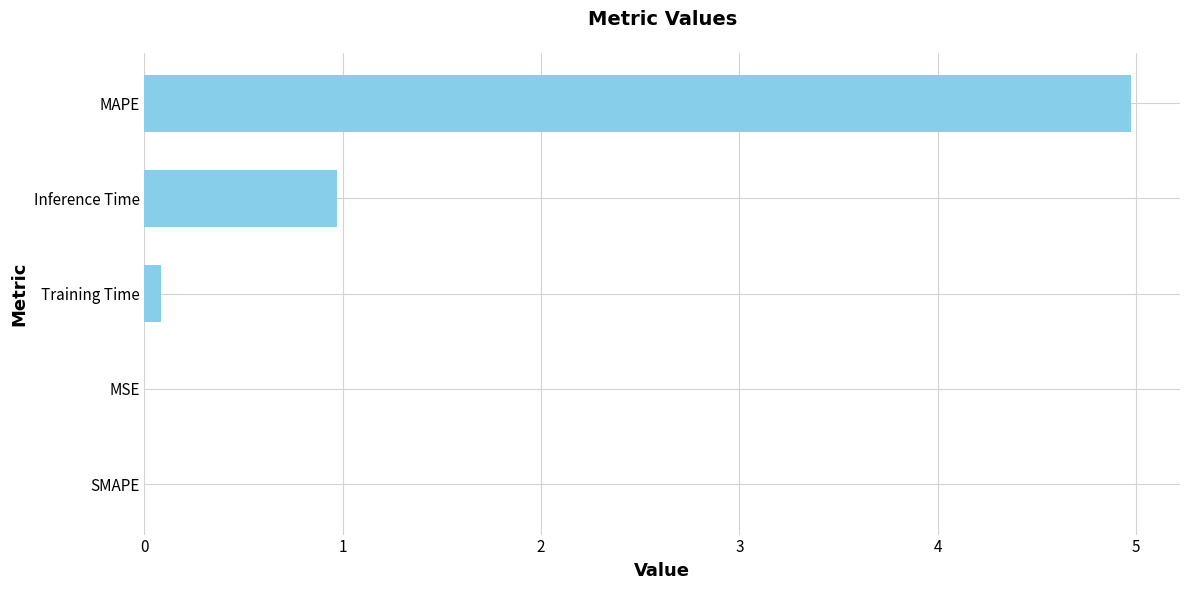

What is the sum of all values?

6.0